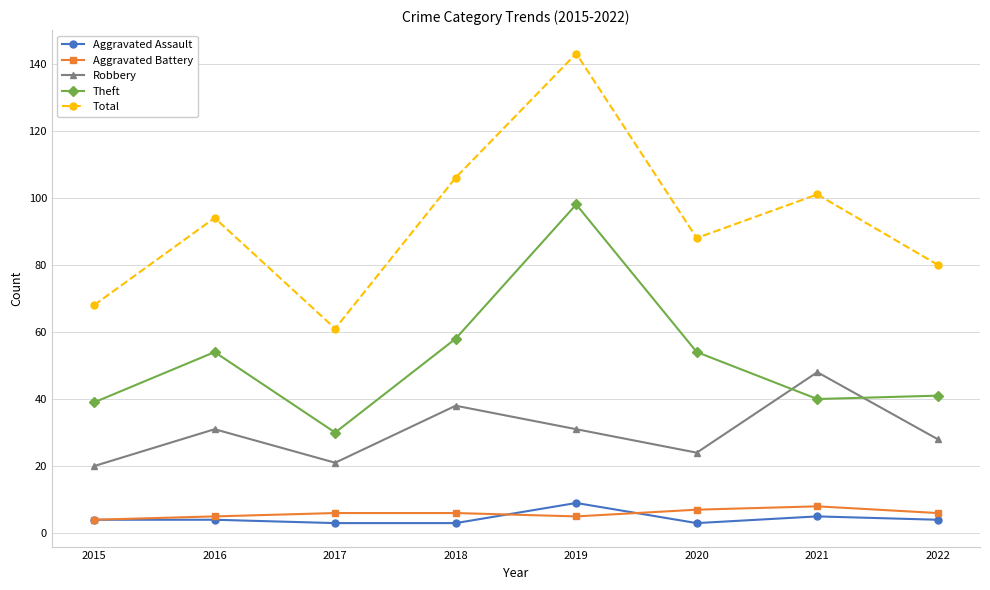

What is the value of the Theft point at the 2nd from the left?

54